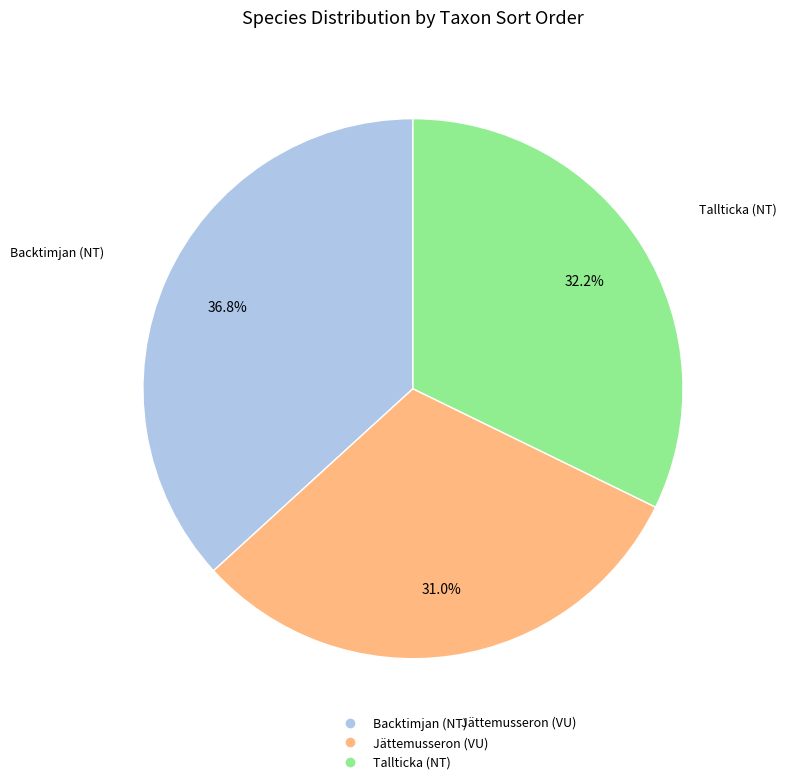

To the nearest percent, what portion does Tallticka (NT) represent?

32%